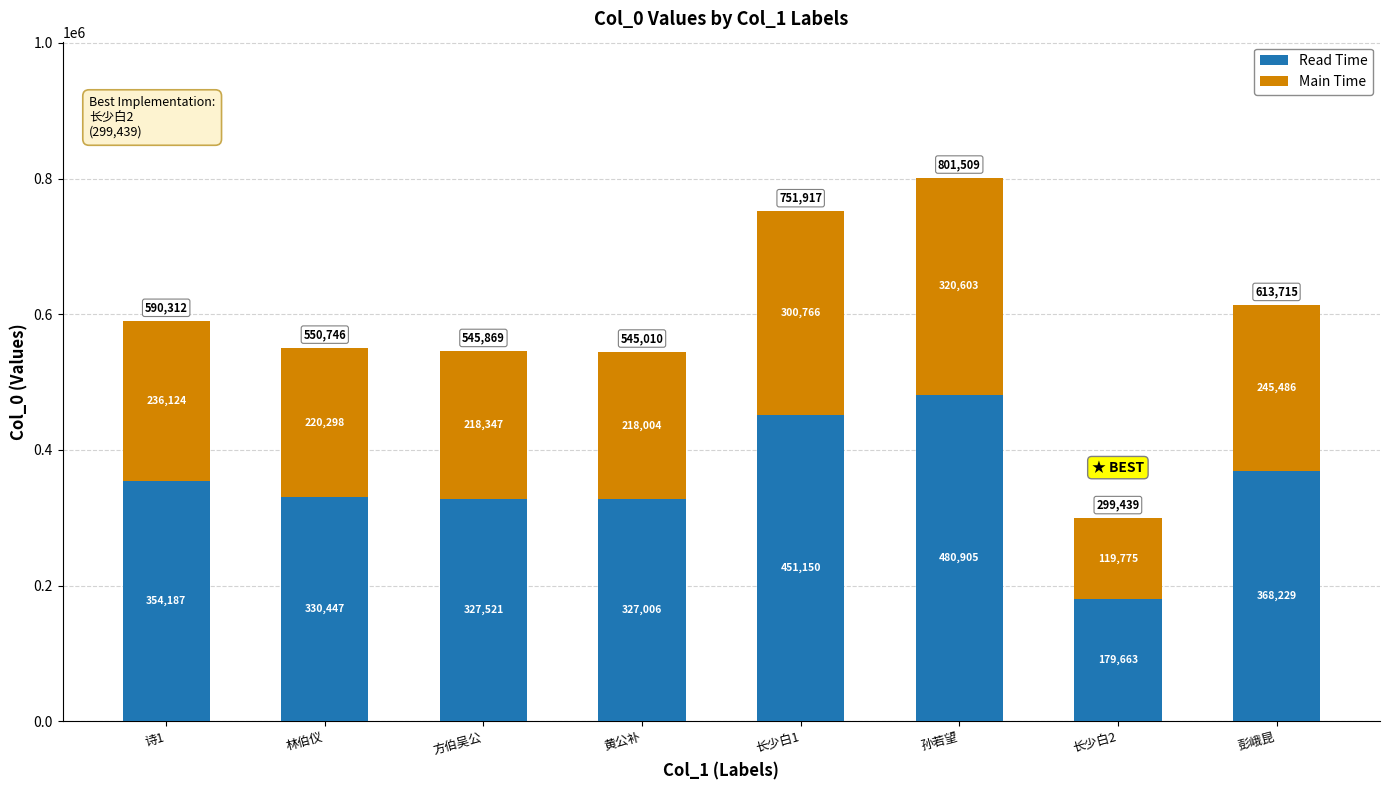

At which category is the sum across all series the highest?

孙若望